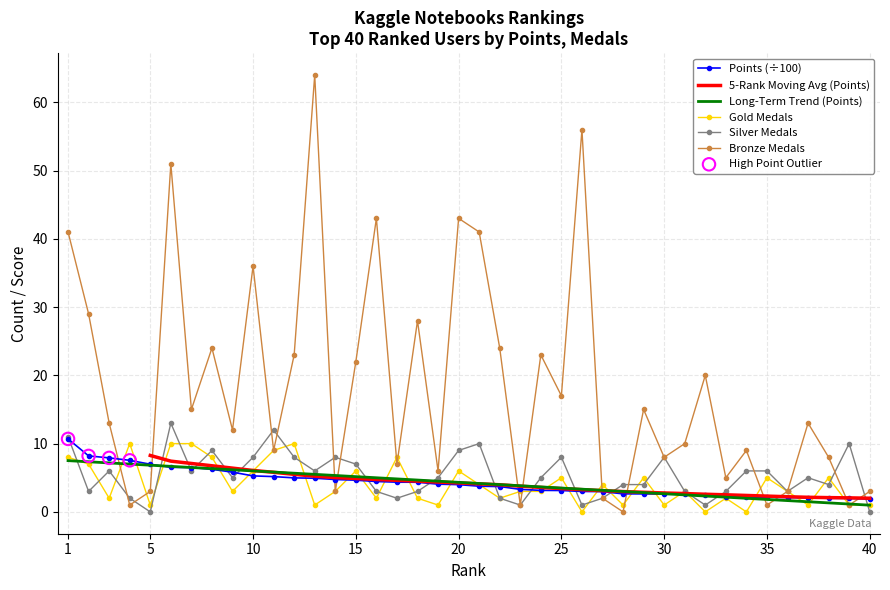

Is the value of silver at 1 greater than the value of points at 8?

Yes